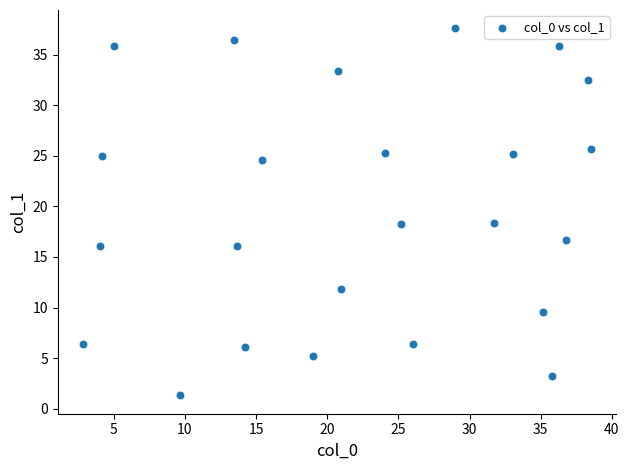

What is the range of Y values (max minus min)?

36.3